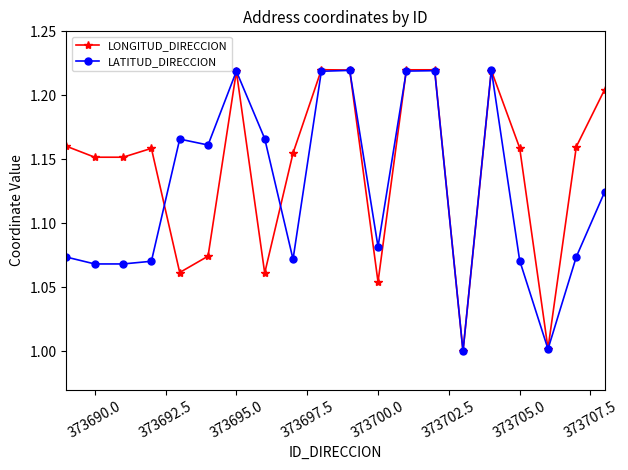

True or false: LONGITUD_DIRECCION has more than 0 interior local peaks.

True